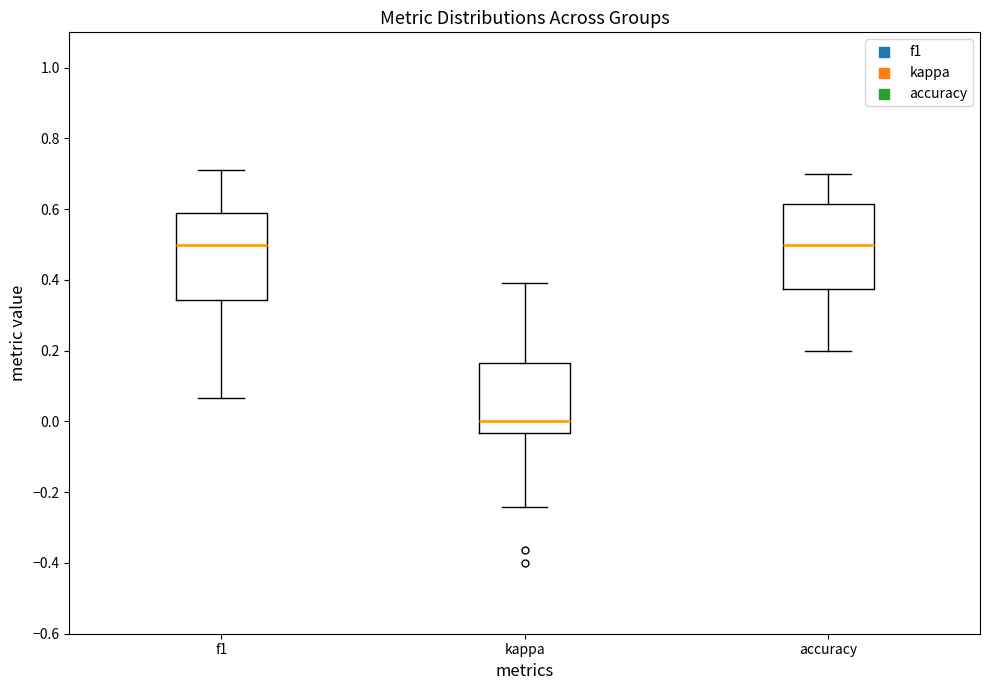

Where does the lower whisker of the box for kappa end on the y-axis? The values are not printed on the chart, so give them approximately, as read against the axis.

-0.24